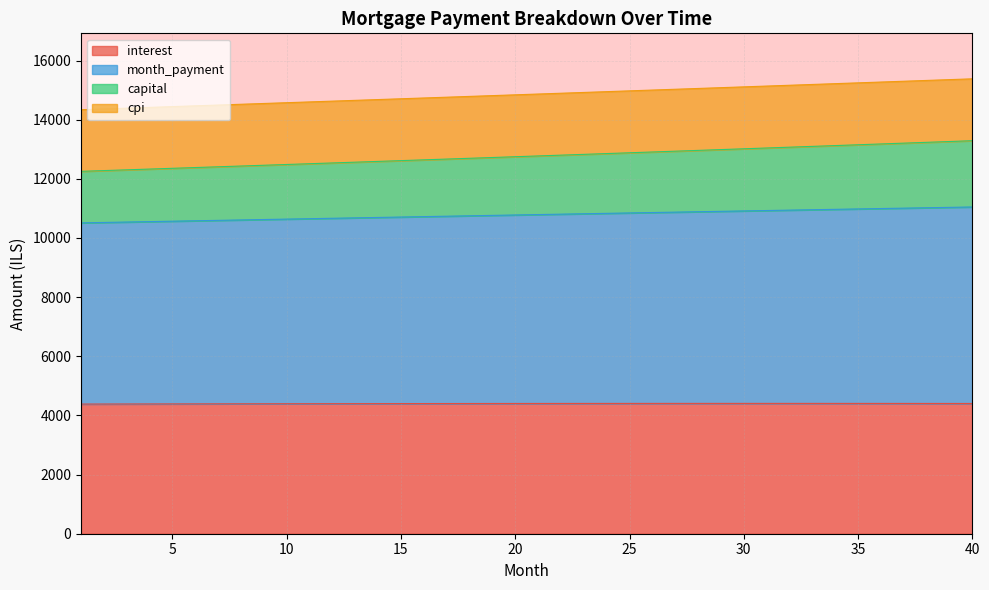

Does the chart have visible grid lines?

Yes